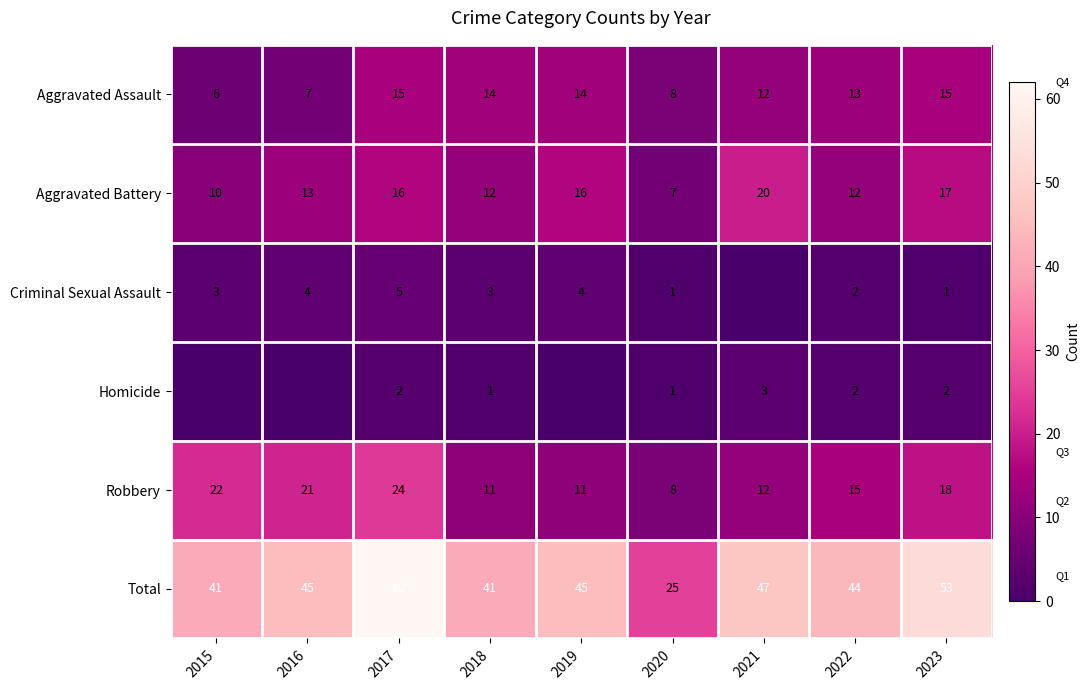

Which has a higher value, 2019 or 2015?

2019